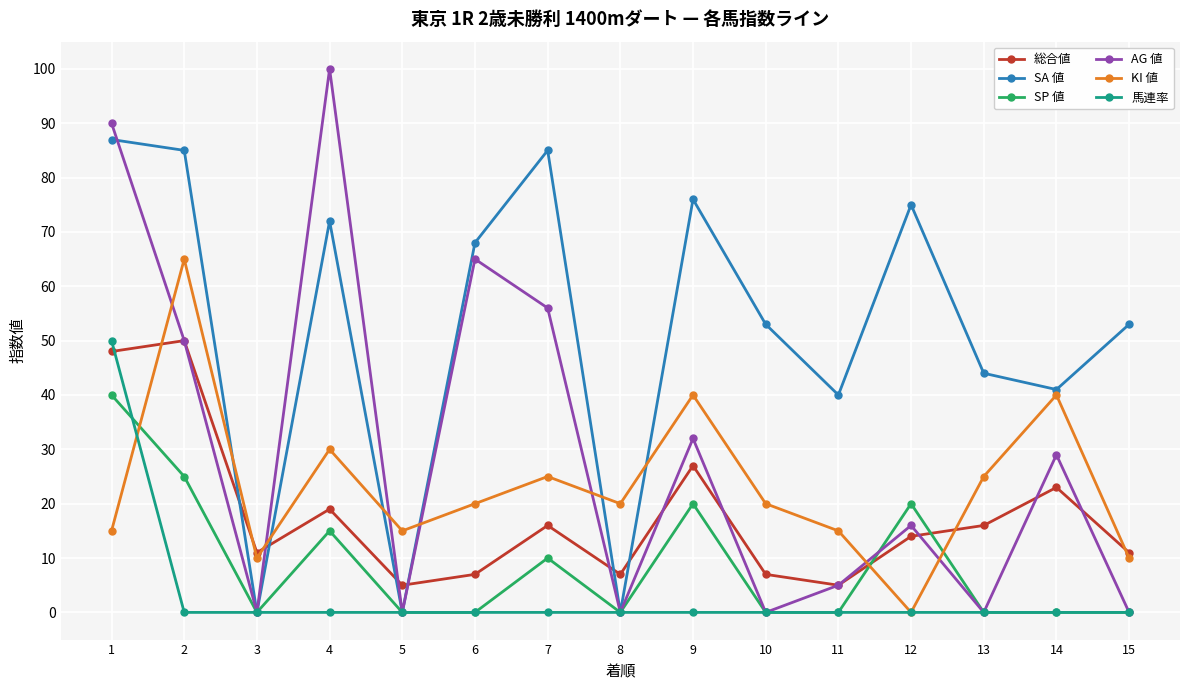

True or false: 総合値 and SP 値 intersect in this chart.

True